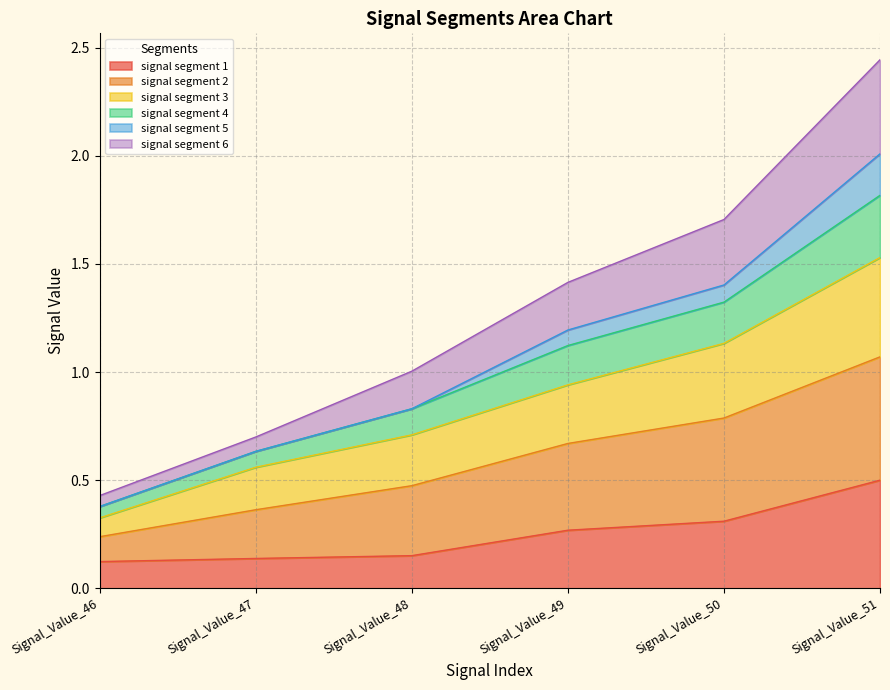

Which category has the highest value in the signal segment 1 series?

Signal_Value_51